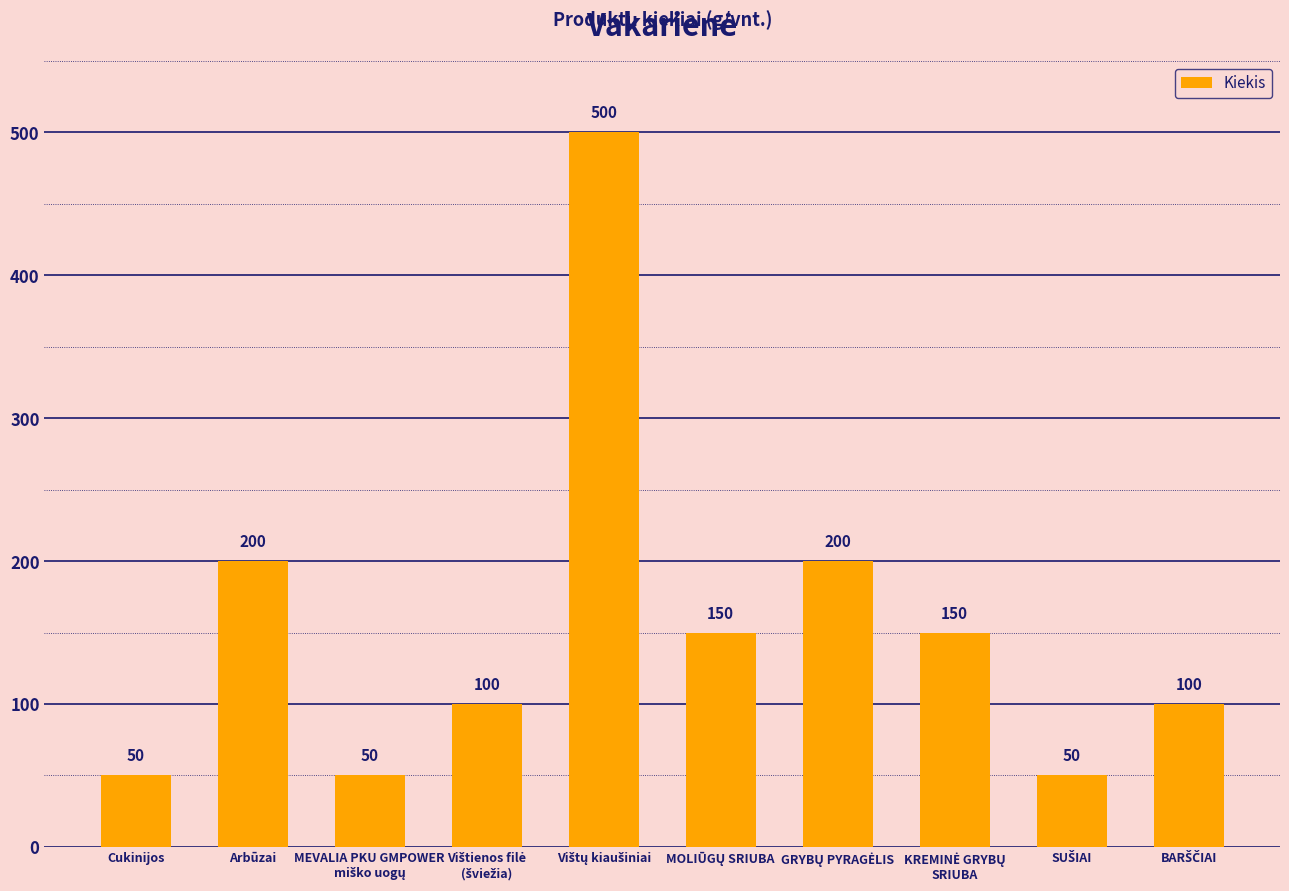

Where does the data first go above 150?

Arbūzai